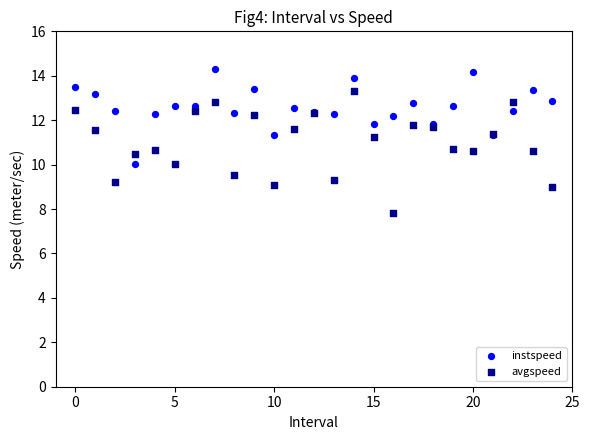

Which series contains the lowest Y value?

avgspeed